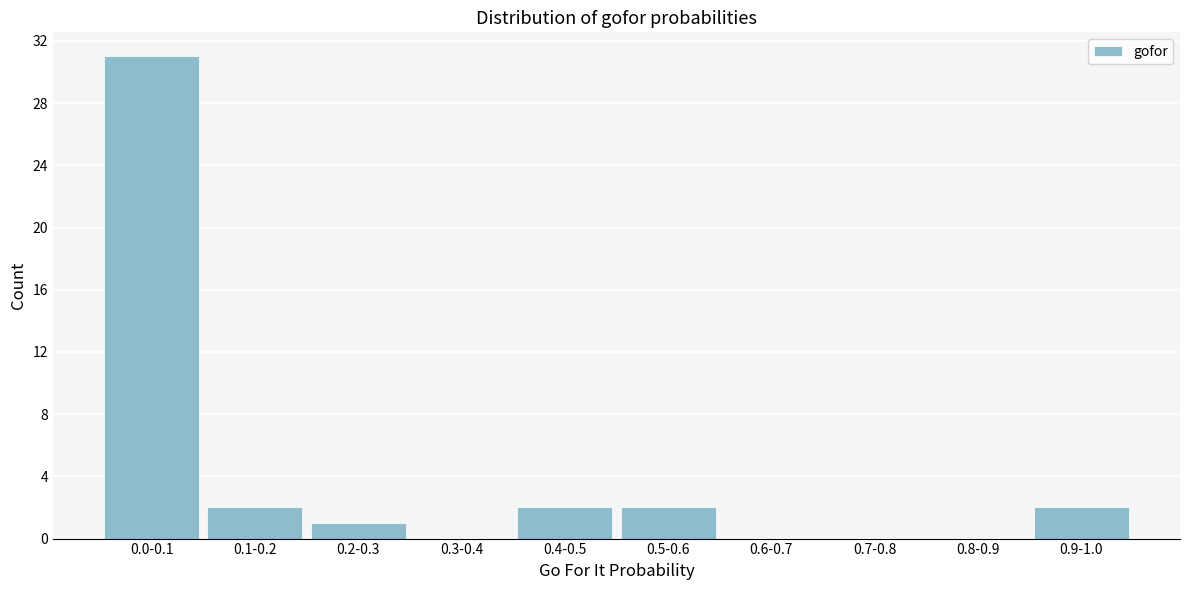

Reading left to right, extract all data points from this chart.

0.0-0.1=31	0.1-0.2=2	0.2-0.3=1	0.3-0.4=0	0.4-0.5=2	0.5-0.6=2	0.6-0.7=0	0.7-0.8=0	0.8-0.9=0	0.9-1.0=2